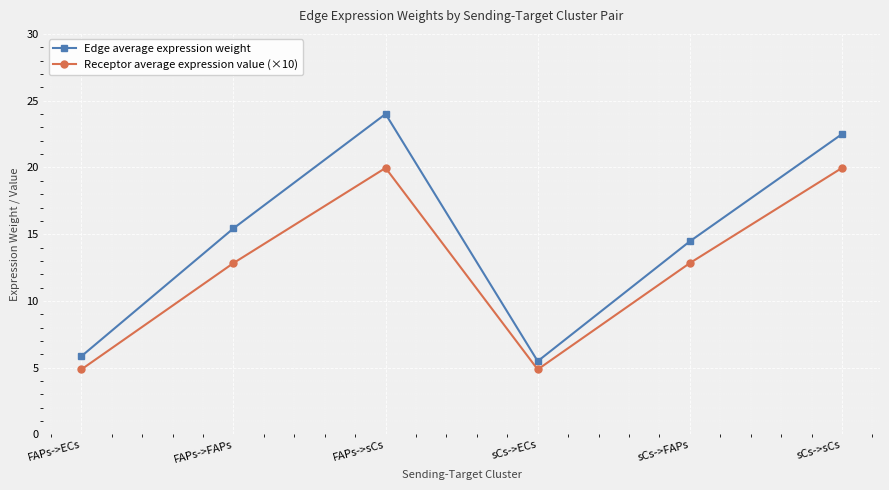

What is the label of the 3rd point from the right?

sCs->ECs